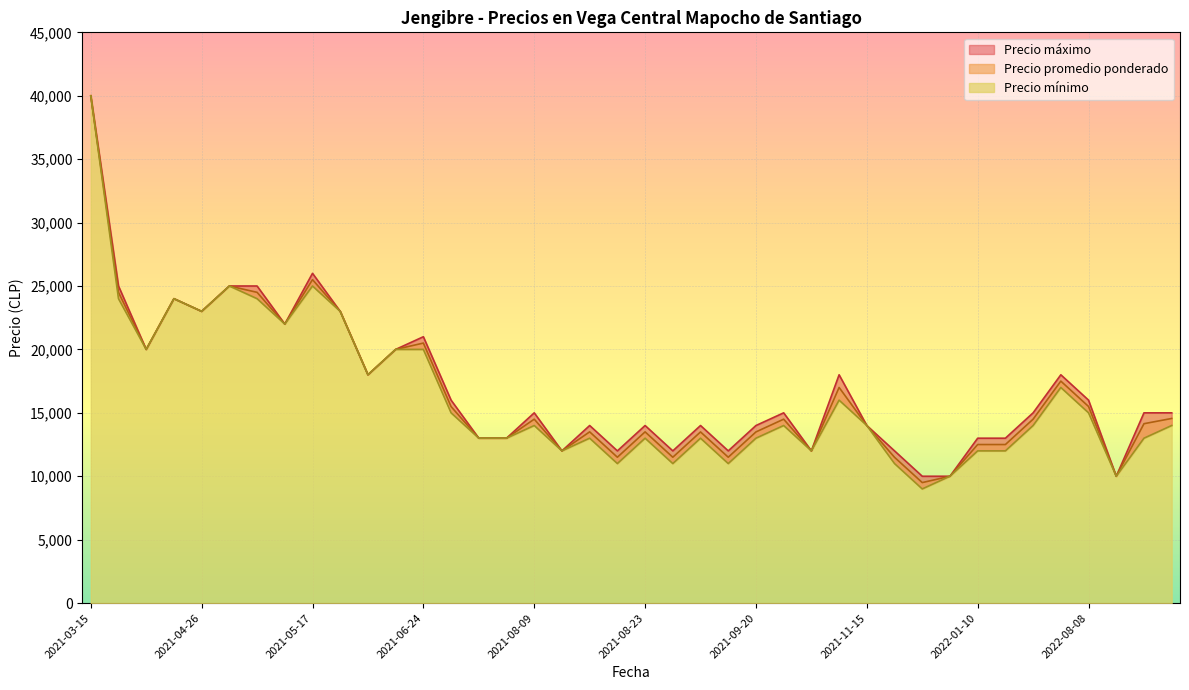

How many interior local valleys does the Precio promedio ponderado series have?

11